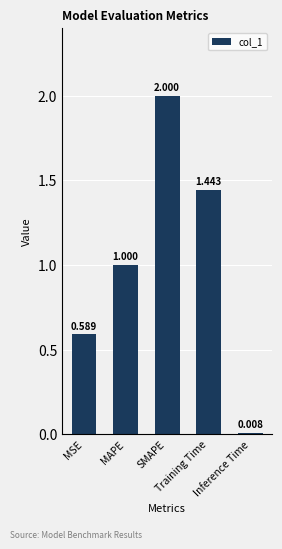

What is the ratio of the value at MSE to the value at SMAPE?

0.3